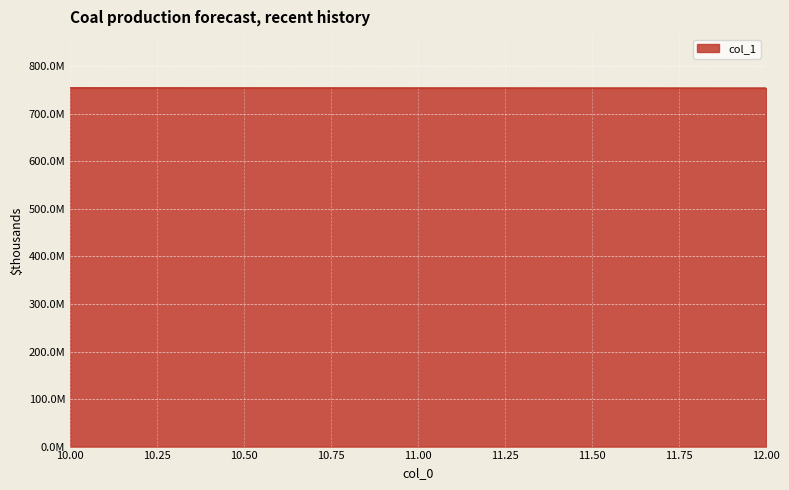

What is the value of the 2nd point from the left?

754472480.5